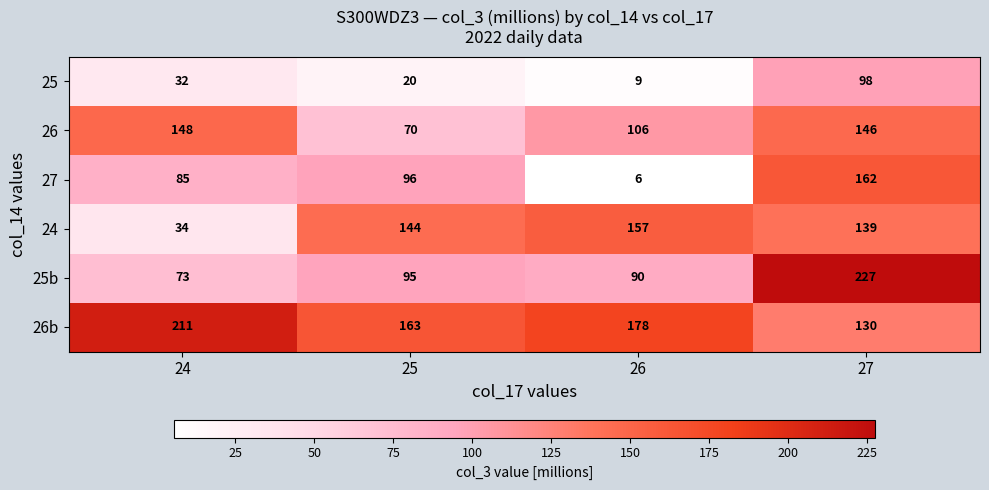

What is the difference between the maximum and minimum values in the 25b series?

154